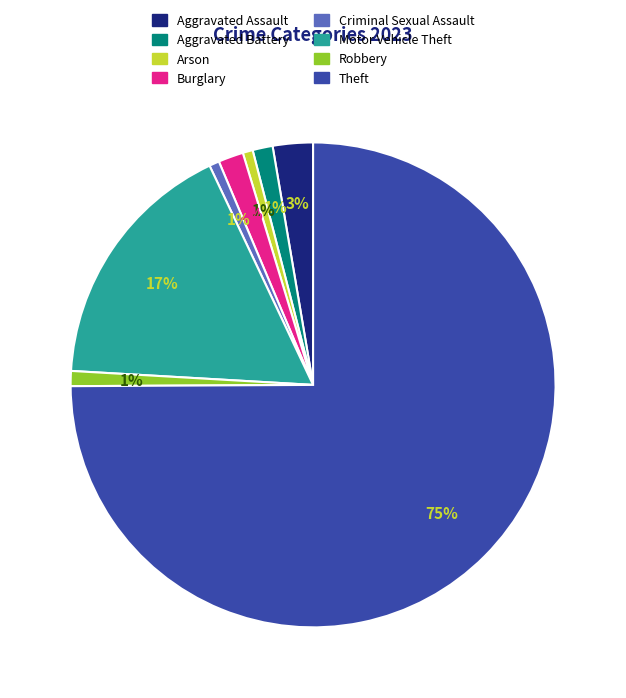

How many segments does this pie chart have?

8